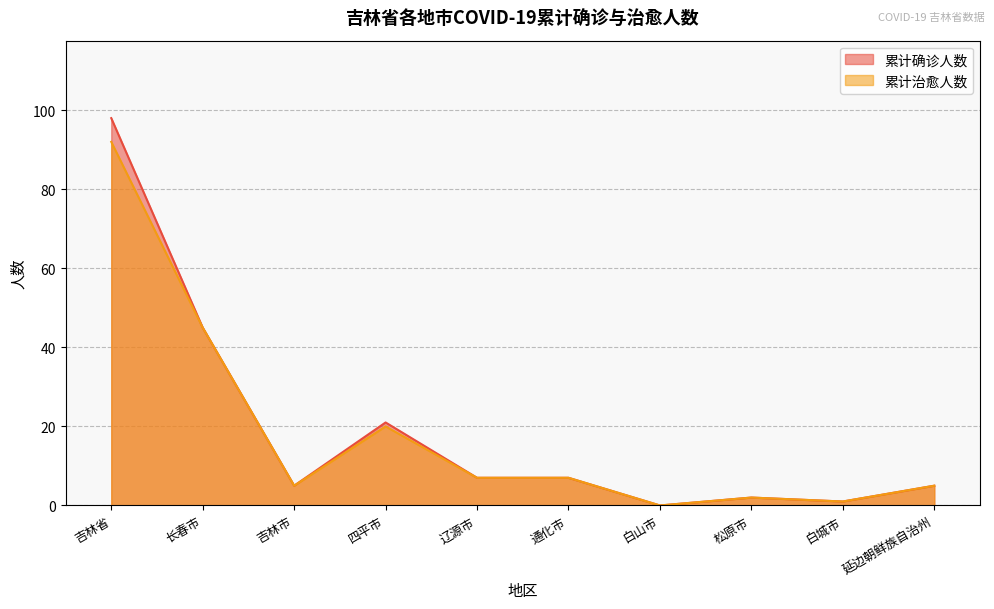

How many interior local valleys does the 累计治愈人数 series have?

3